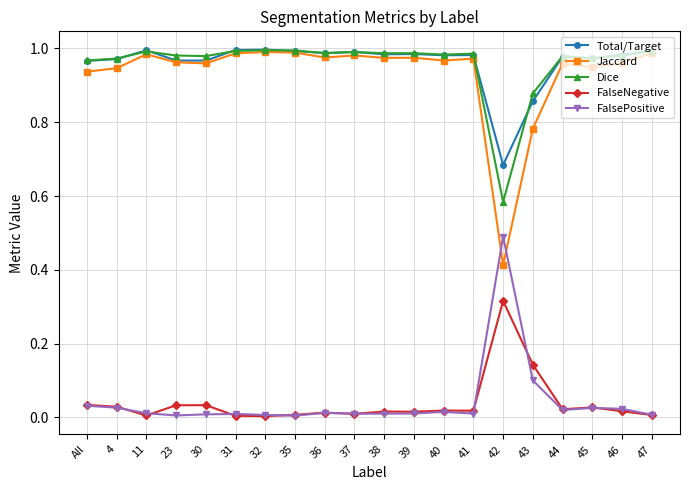

Is this an area chart (filled region under the line)?

No